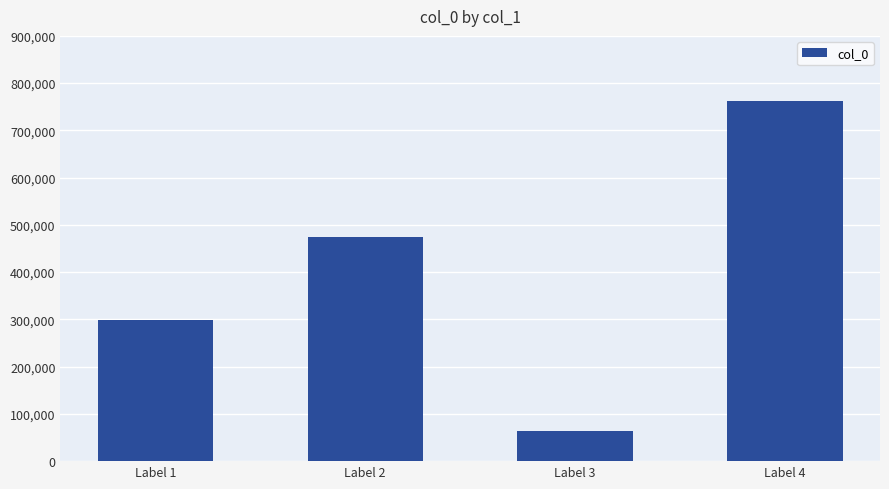

What is the value of the 1st bar from the left?

298437